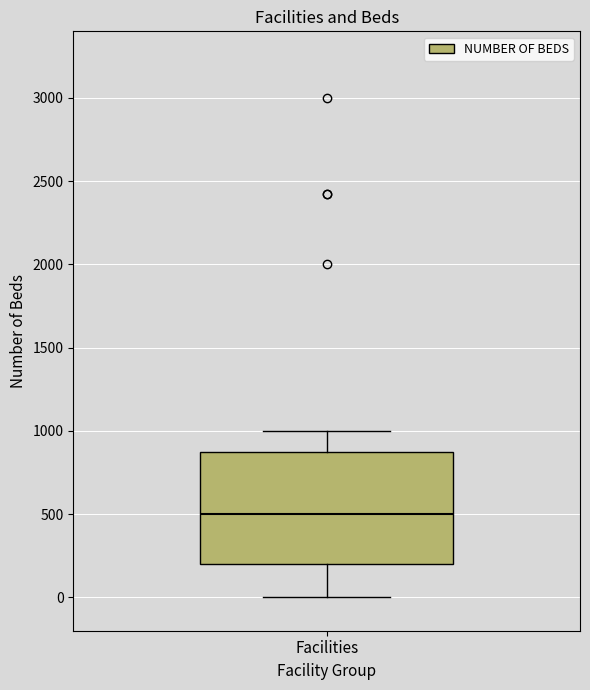

Transcribe this box plot: give where the median line is, the range the box spans, and where the two whiskers end, as read against the y-axis. The values are not printed on the chart, so give them approximately, as read against the axis.

median 500, box 200 to 900, whiskers 0 to 1000